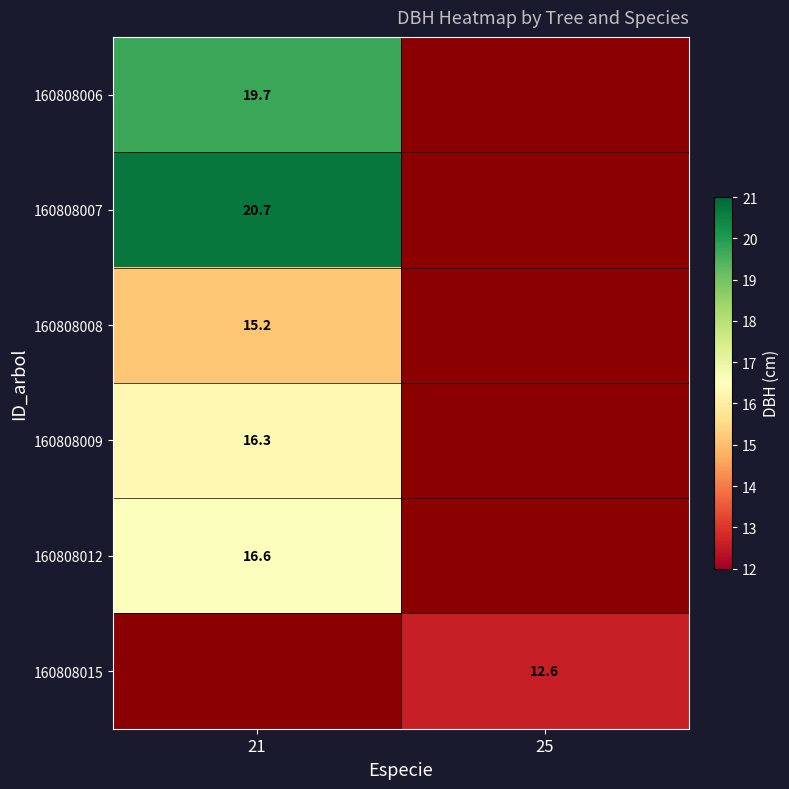

How many series are shown in this chart?

6